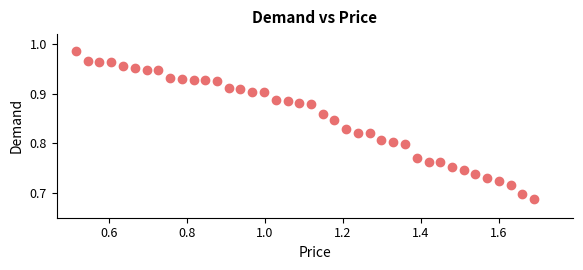

What is the range of Y values (max minus min)?

0.3